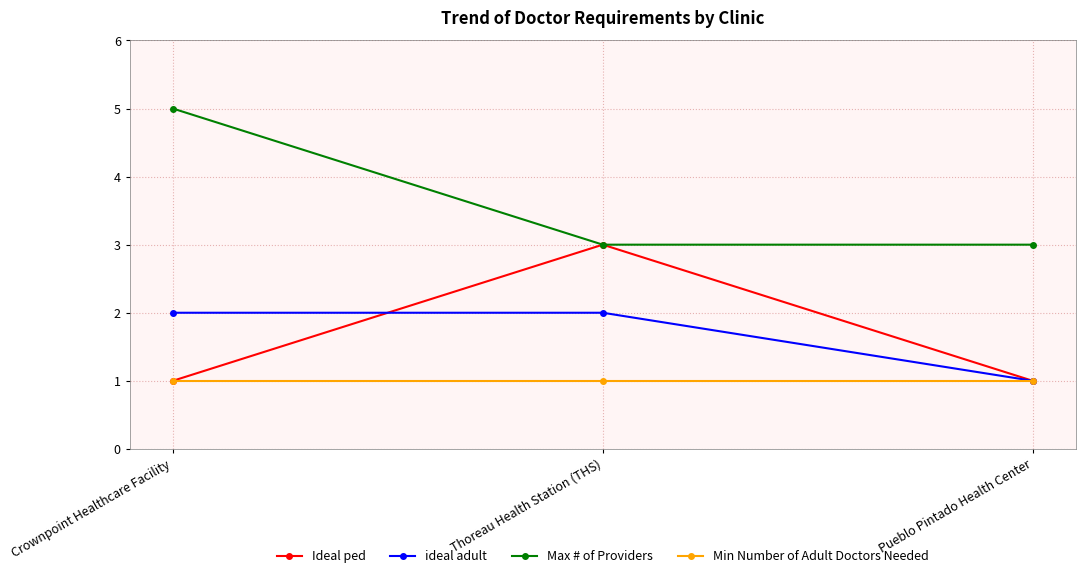

At which category does the chart reach its peak across all series?

Crownpoint Healthcare Facility